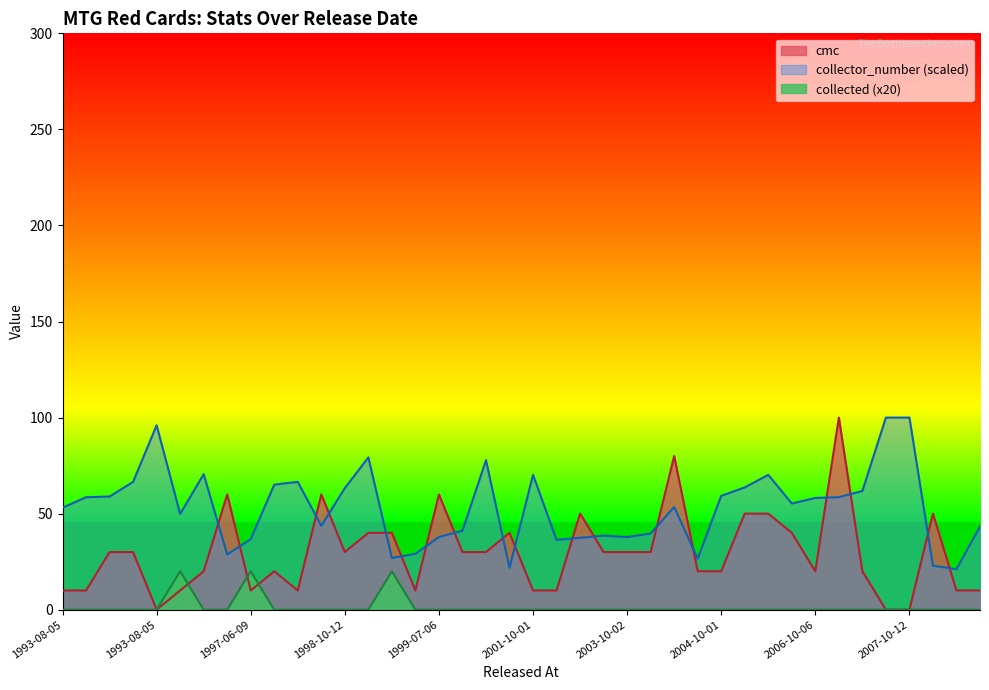

How many interior local peaks does the cmc series have?

9